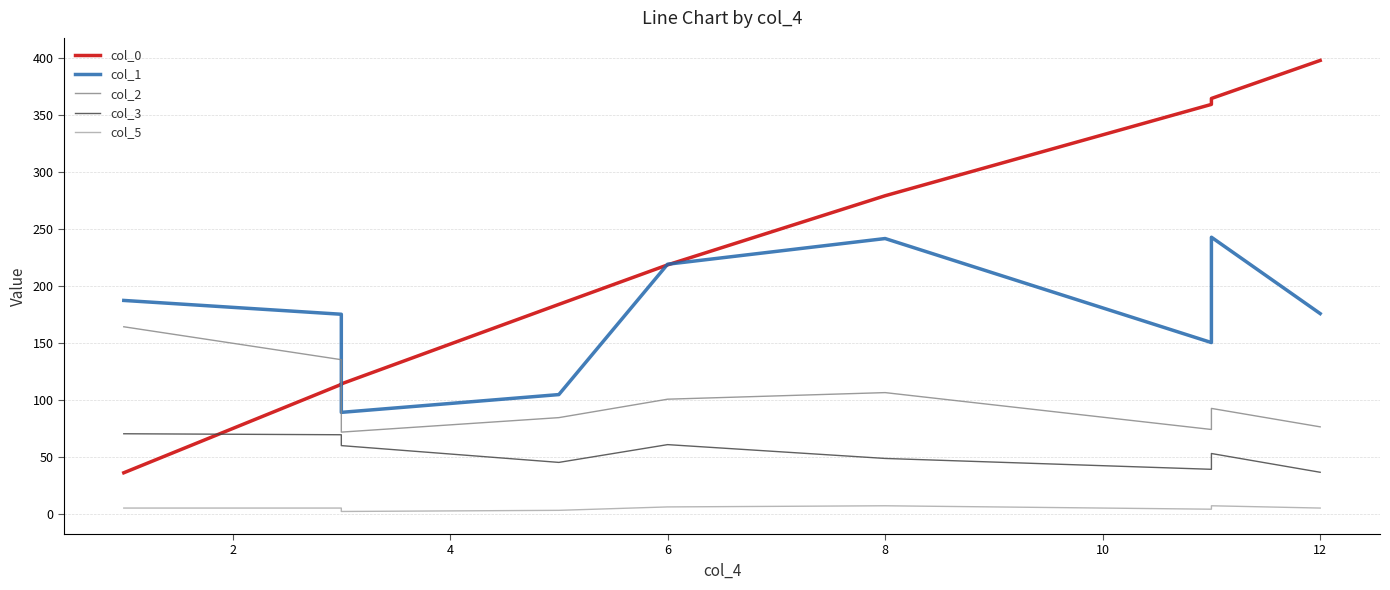

What is the highest value of the col_5 series?

7.0